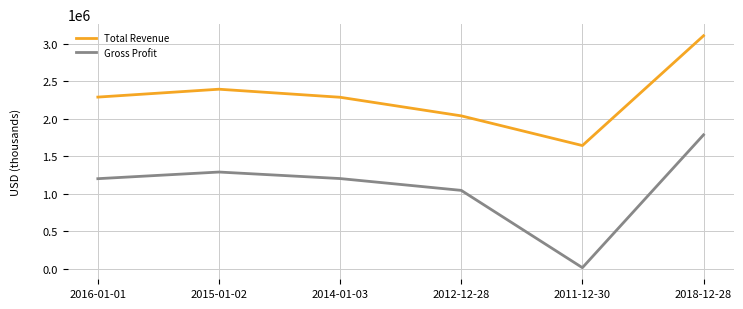

Does the chart have visible grid lines?

Yes